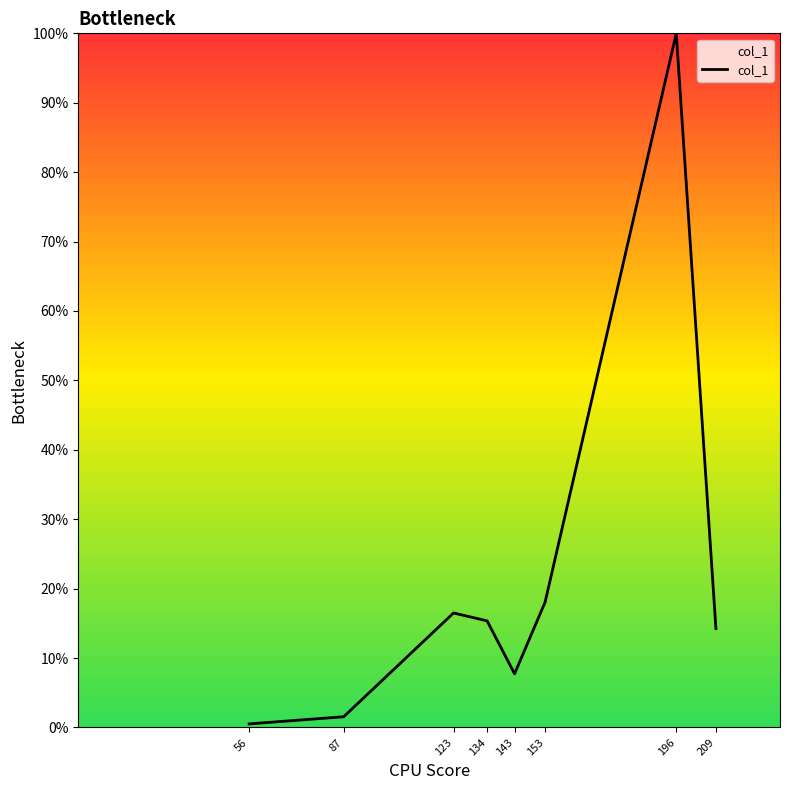

Rank the categories by value from lowest to highest.

56, 87, 143, 209, 134, 123, 153, 196